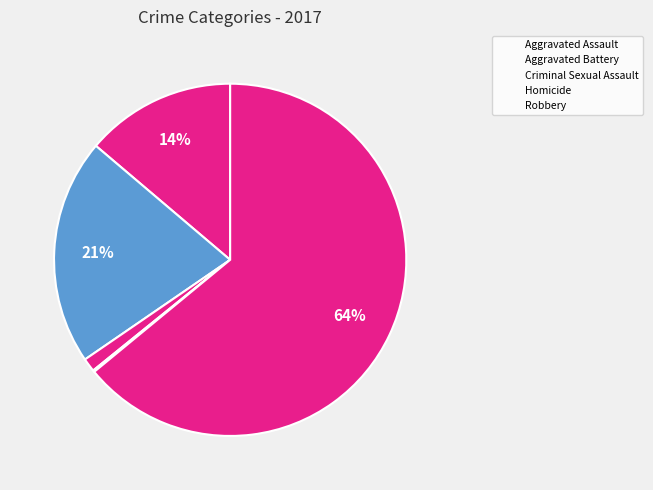

Is there a majority slice in this chart?

Yes